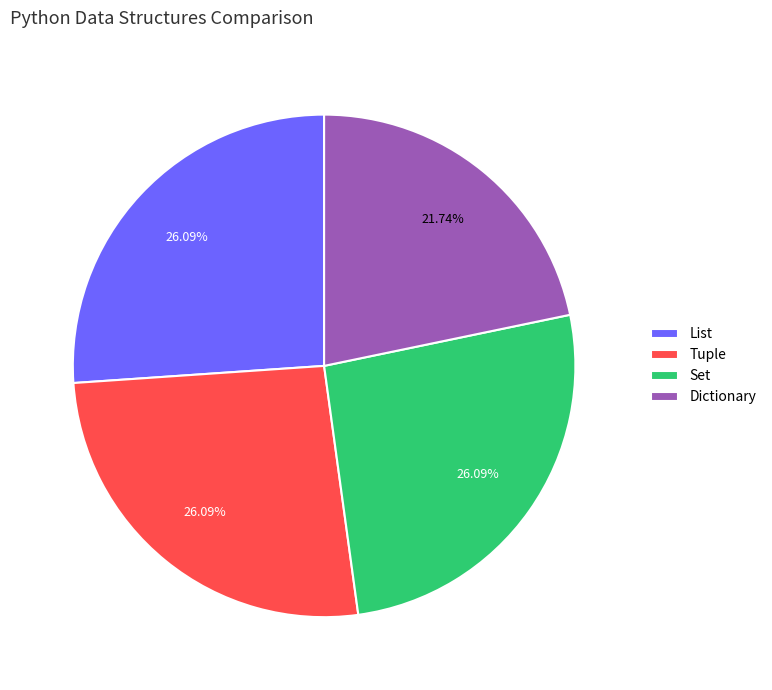

What is the ratio of the value at Set to the value at Dictionary?

1.2